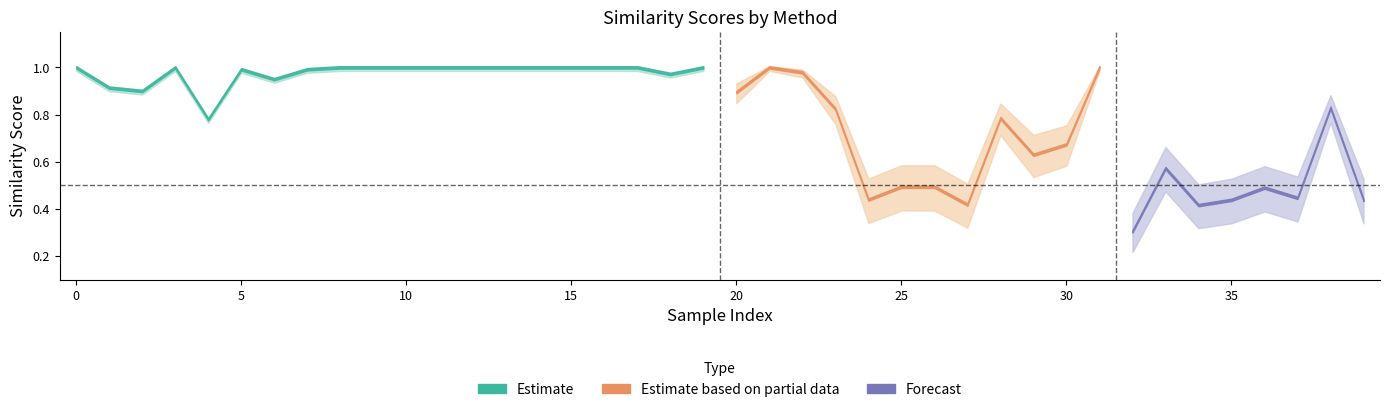

Does the chart have visible grid lines?

No